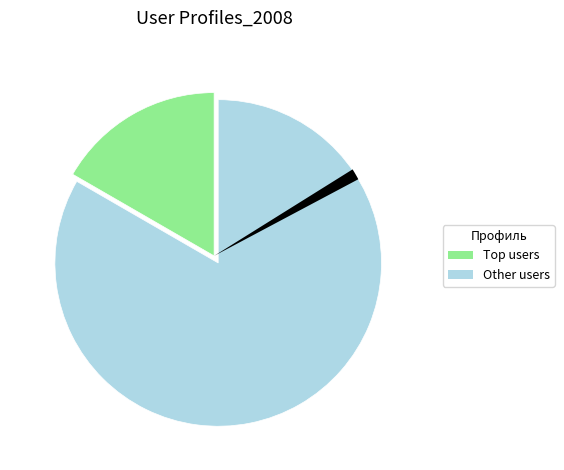

How many segments does this pie chart have?

3